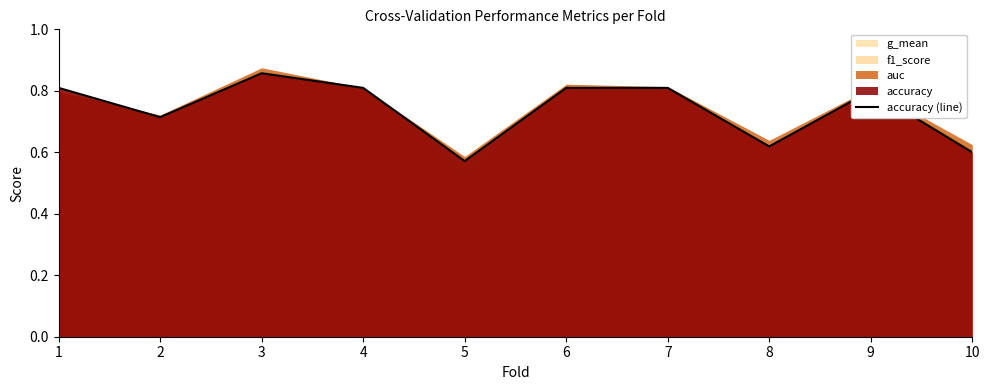

The value at 5 is 0.8. True or false?

False